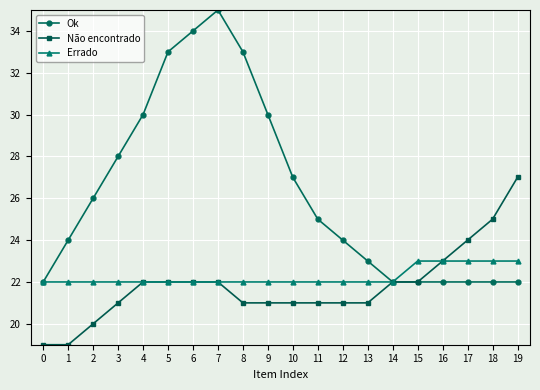

Rank the series at 18 from highest to lowest value.

Não encontrado, Errado, Ok